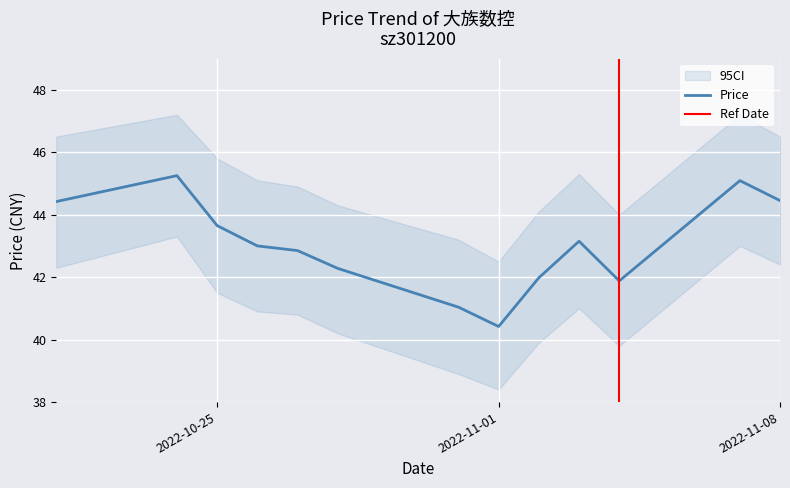

What is the maximum value shown in the chart?

45.2